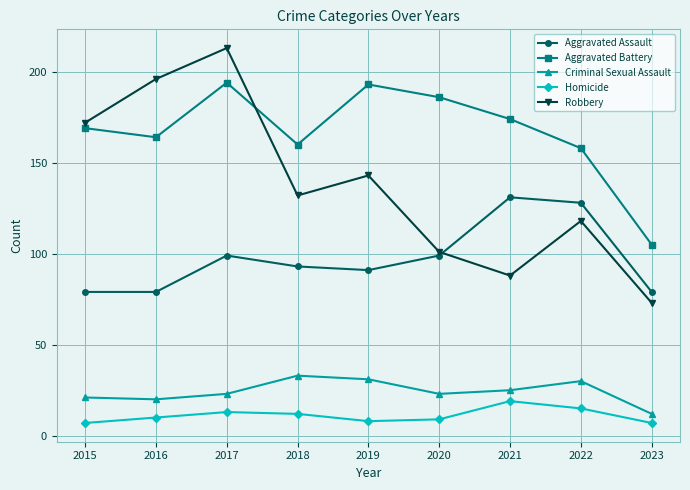

The Robbery series shows 132 at 2018. True or false?

True